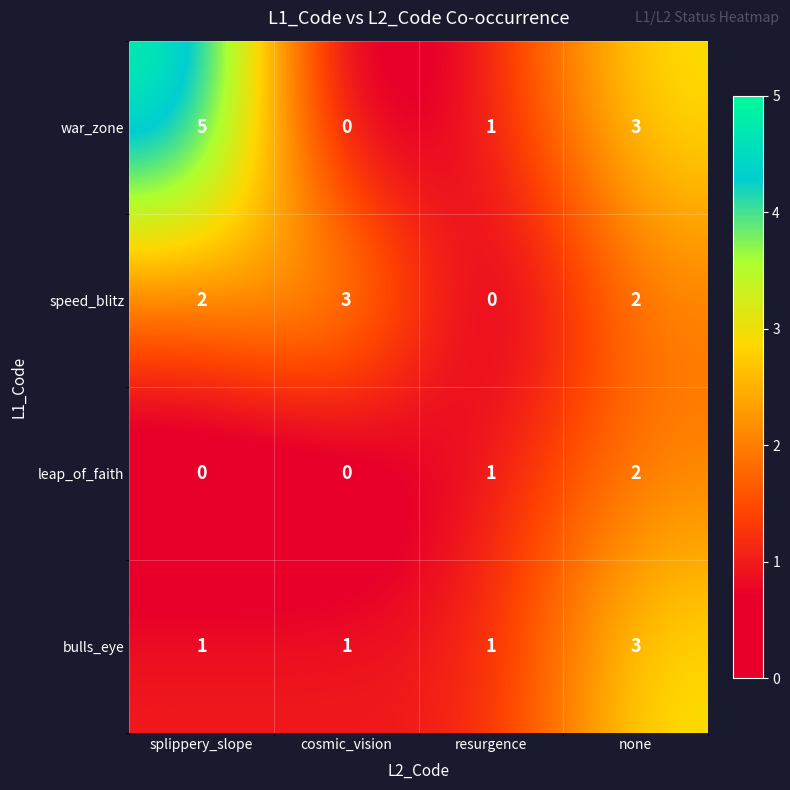

At which category does the chart reach its peak across all series?

splippery_slope